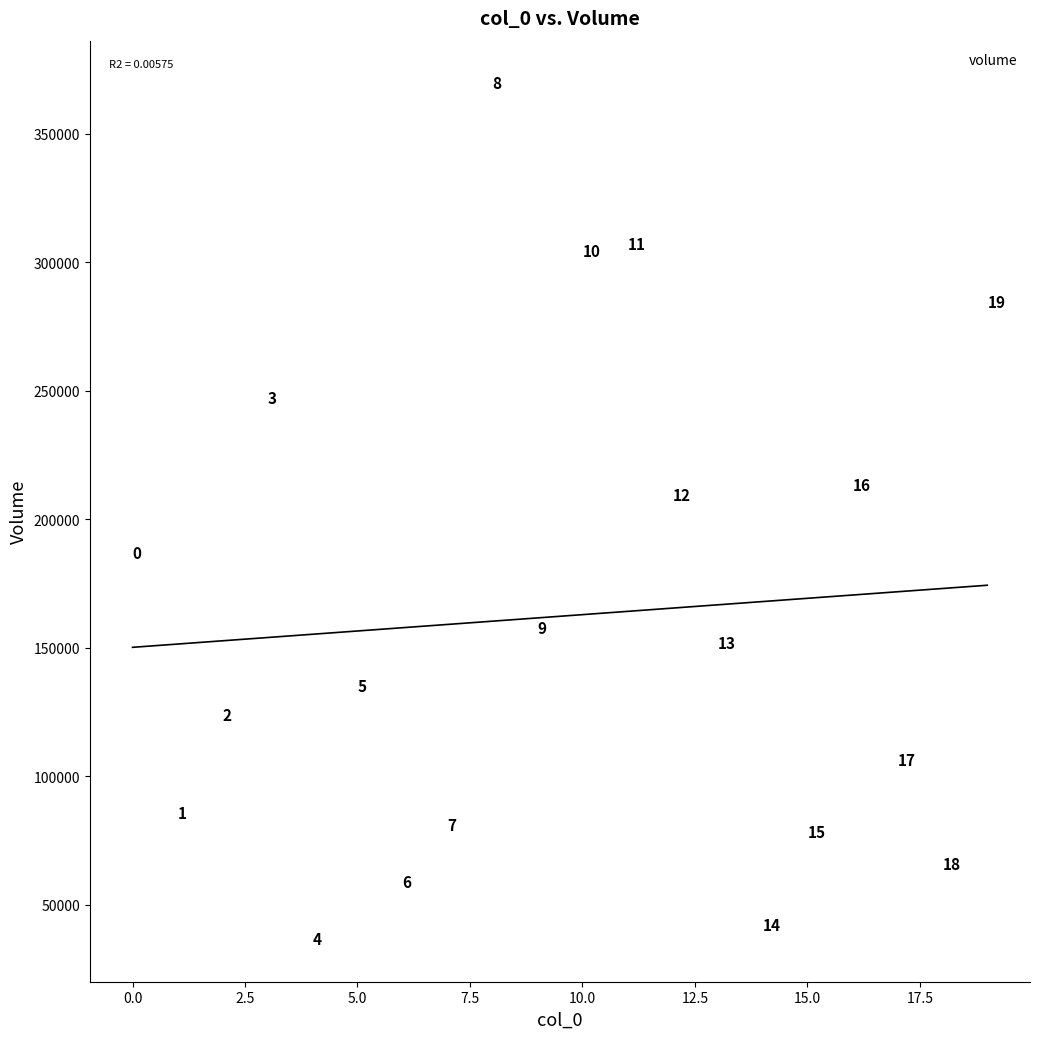

What is the range of Y values (max minus min)?

332811.6